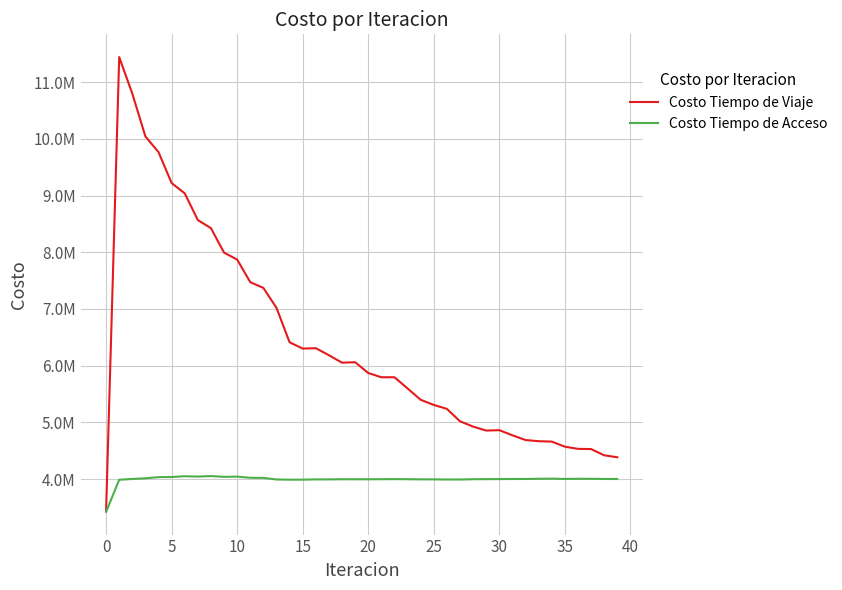

What are all the series names shown in the legend?

Costo Tiempo de Viaje, Costo Tiempo de Acceso